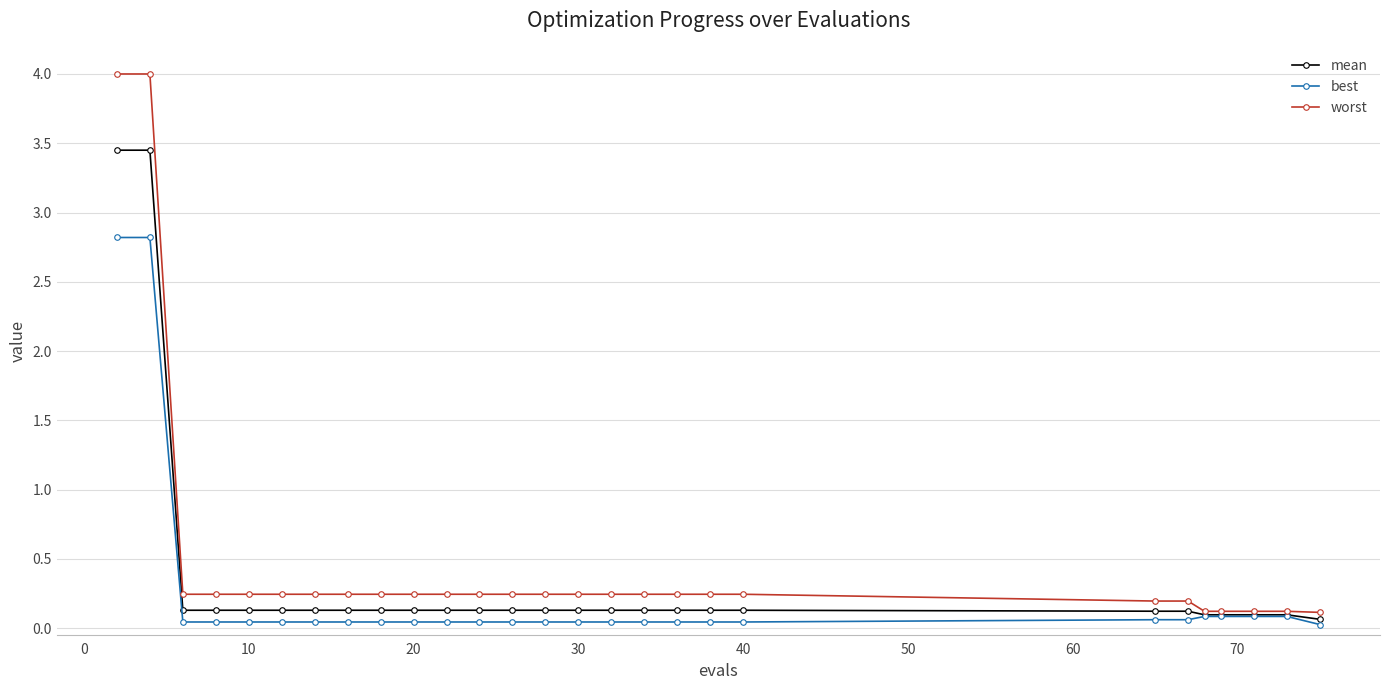

What is the greatest value displayed?

4.0